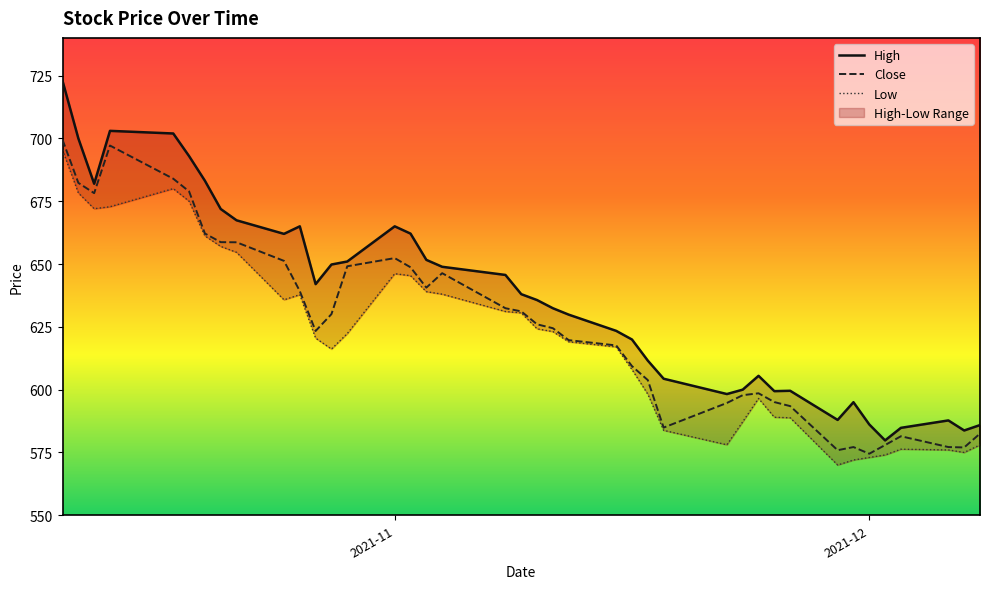

What is the average value of the Close series?

625.8